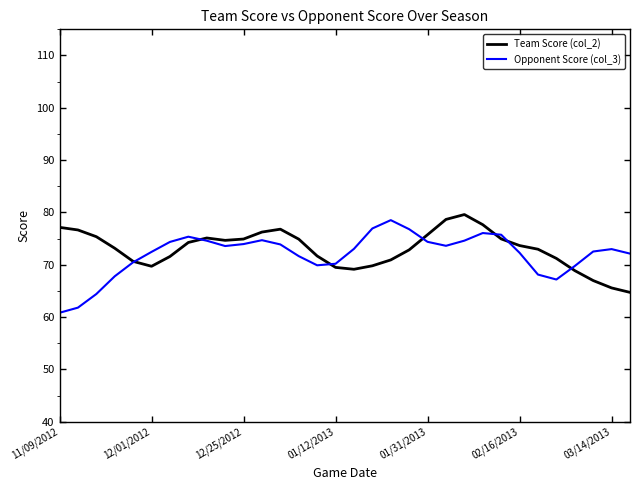

What is the lowest value of the Team Score (col_2) series?

64.7